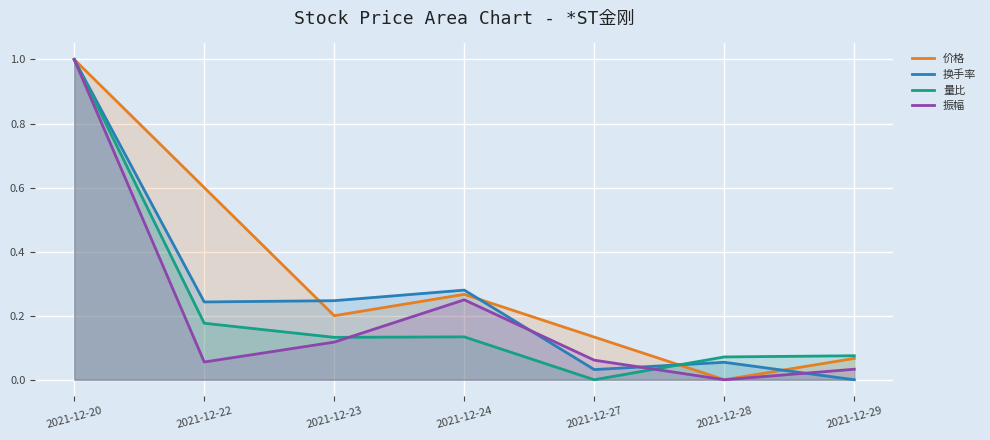

What is the value of the 换手率 point at the 4th from the left?

0.3